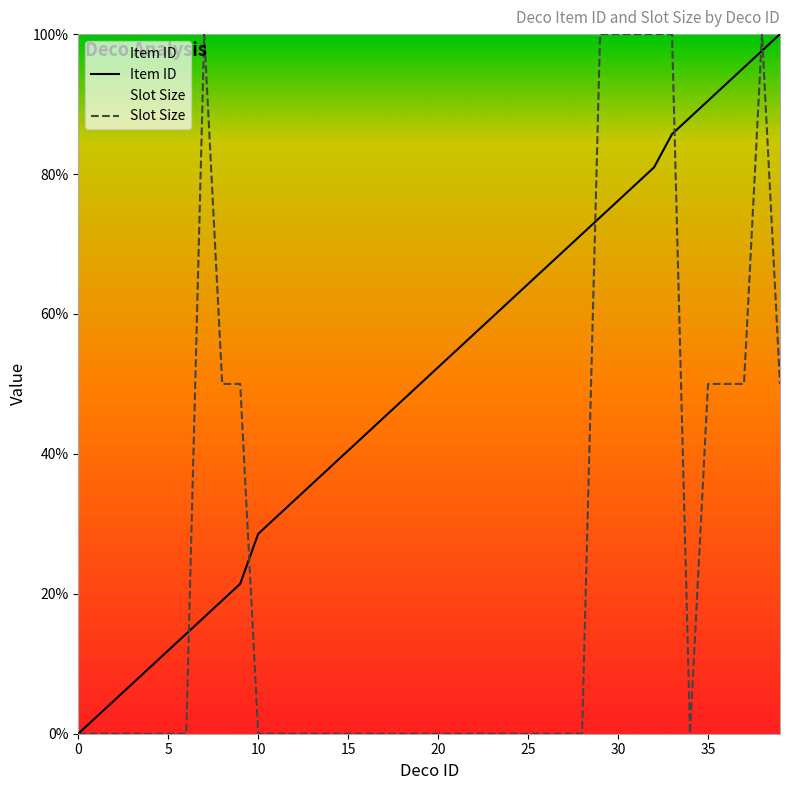

What is the sum of the Item ID values at 21 and 35?

145.2